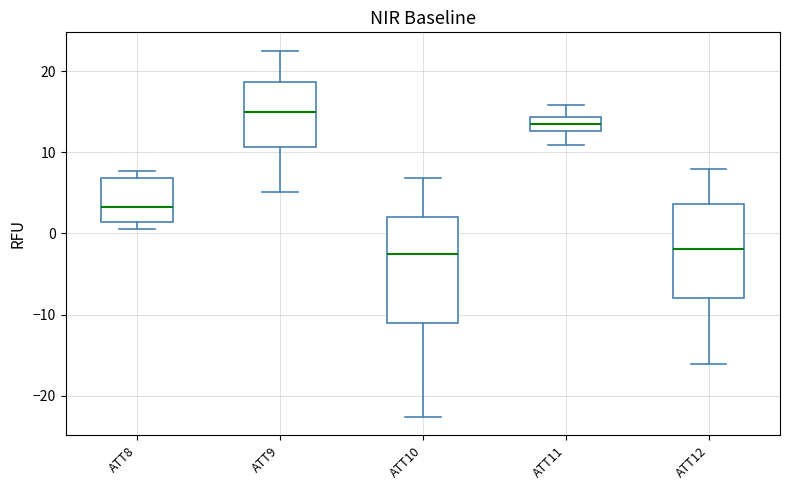

Reading left to right, transcribe this box plot: for each box, give where its median line is, the range the box spans, and where its two whiskers end, as read against the y-axis. The values are not printed on the chart, so give them approximately, as read against the axis.

ATT8: median 3, box 1 to 7, whiskers 1 (just below the box's lower edge) to 8
ATT9: median 15, box 11 to 19, whiskers 5 to 23
ATT10: median -3, box -11 to 2, whiskers -23 to 7
ATT11: median 13 (inside the box), box 13 to 14, whiskers 11 to 16
ATT12: median -2, box -8 to 4, whiskers -16 to 8